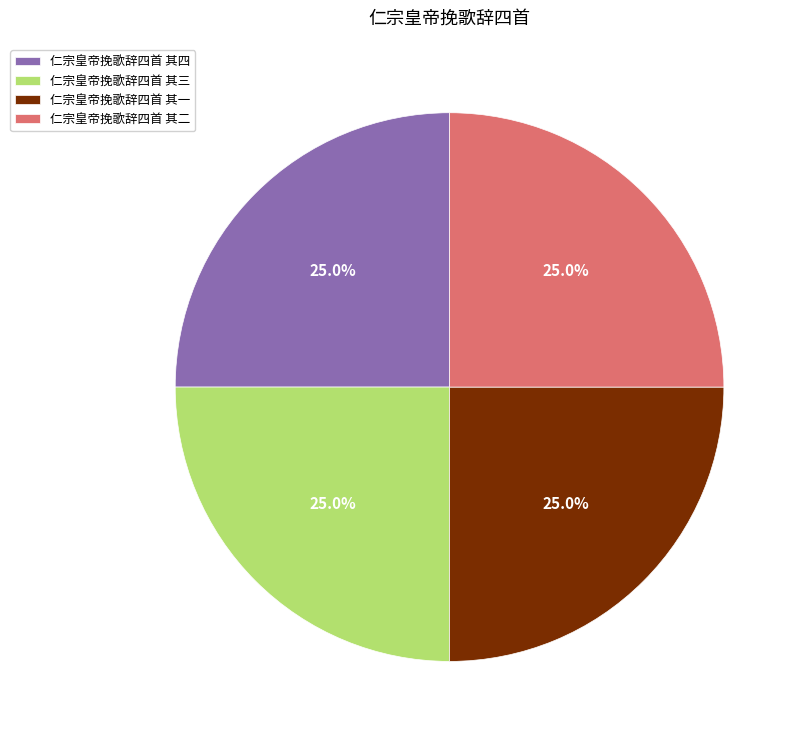

Is it true that 仁宗皇帝挽歌辞四首 其三 is 16% of the pie?

False